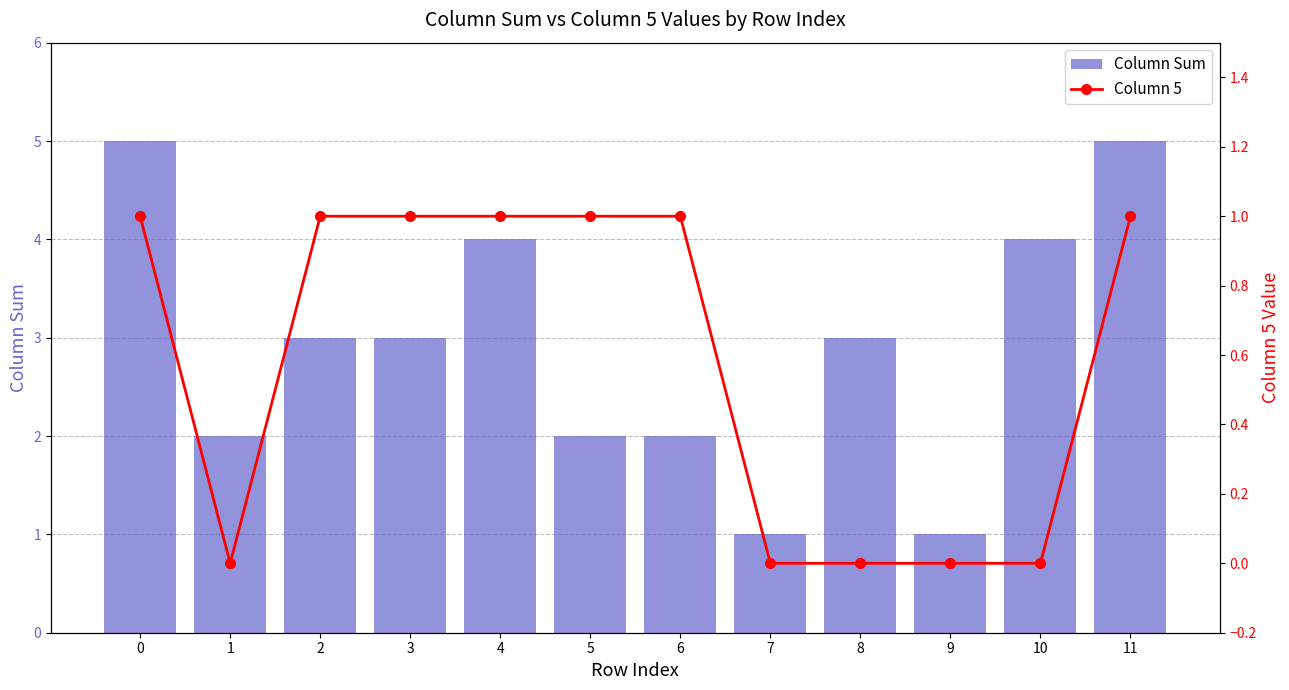

Between 4 and 11, which series saw the biggest shift?

Column Sum